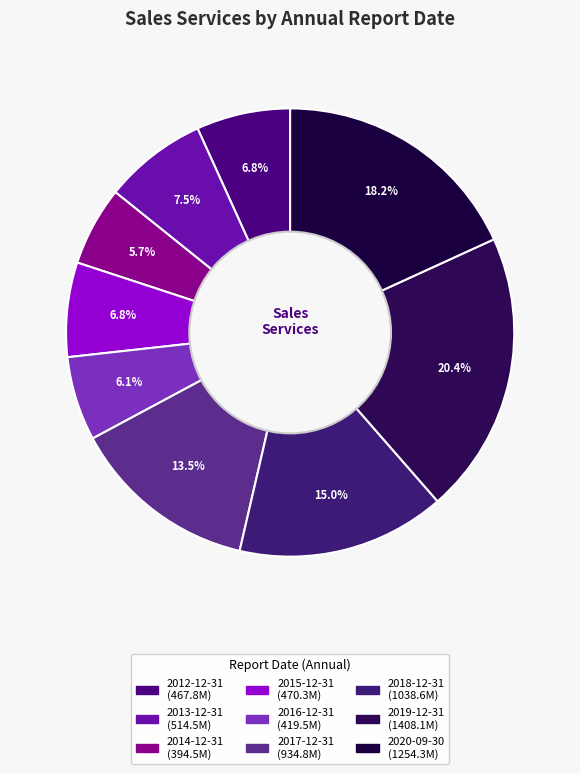

Which category has the biggest portion of the pie?

2019-12-31